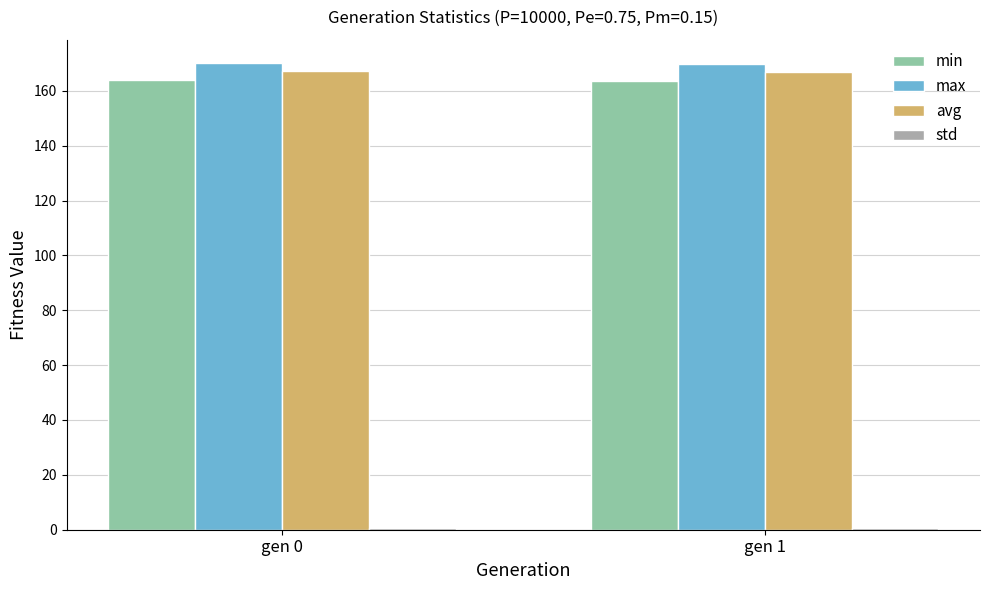

The avg series shows 167.3 at gen 0. True or false?

True